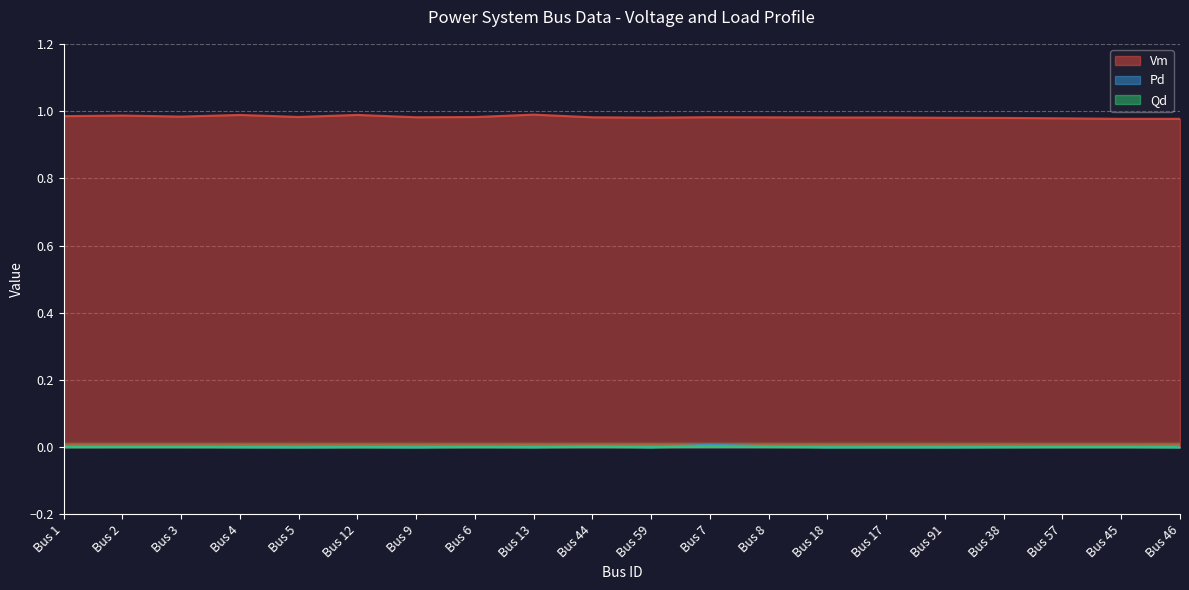

What is the sum of all Vm values?

19.6